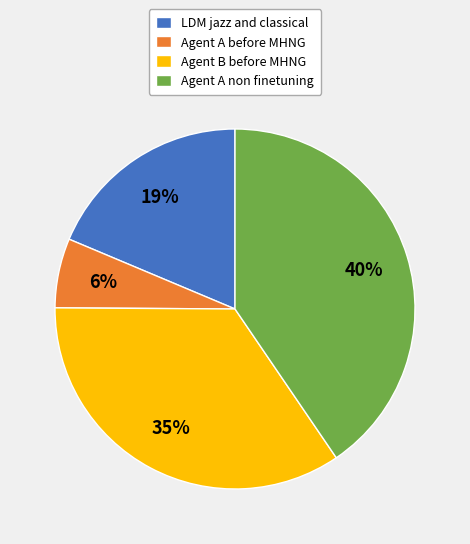

To the nearest percent, what percentage of the pie is Agent B before MHNG?

35%